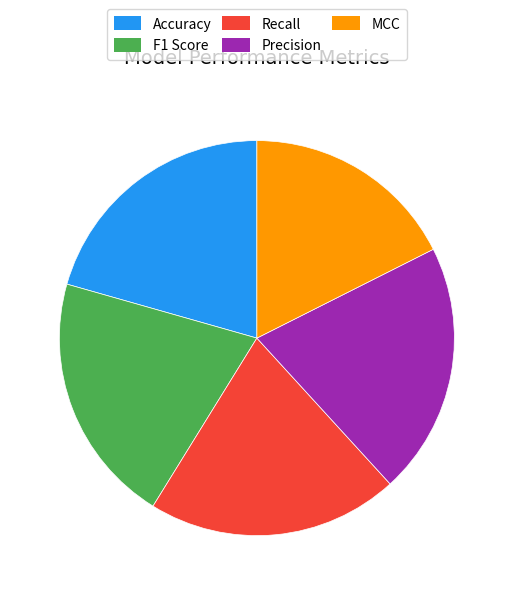

True or false: F1 Score accounts for 21% of the total.

True